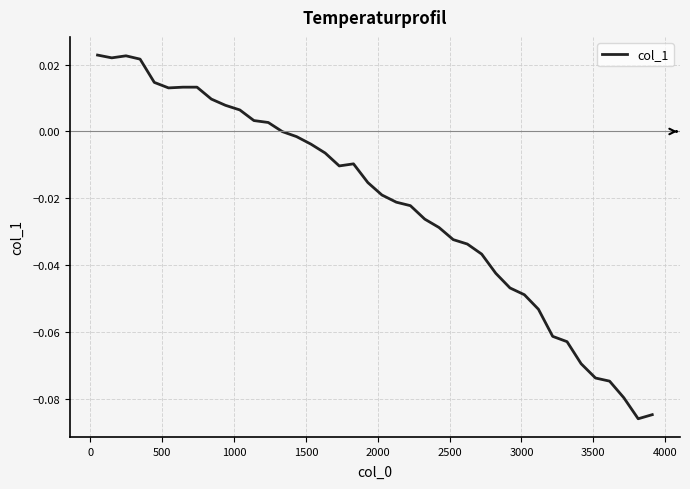

How many lines are shown in the chart?

1